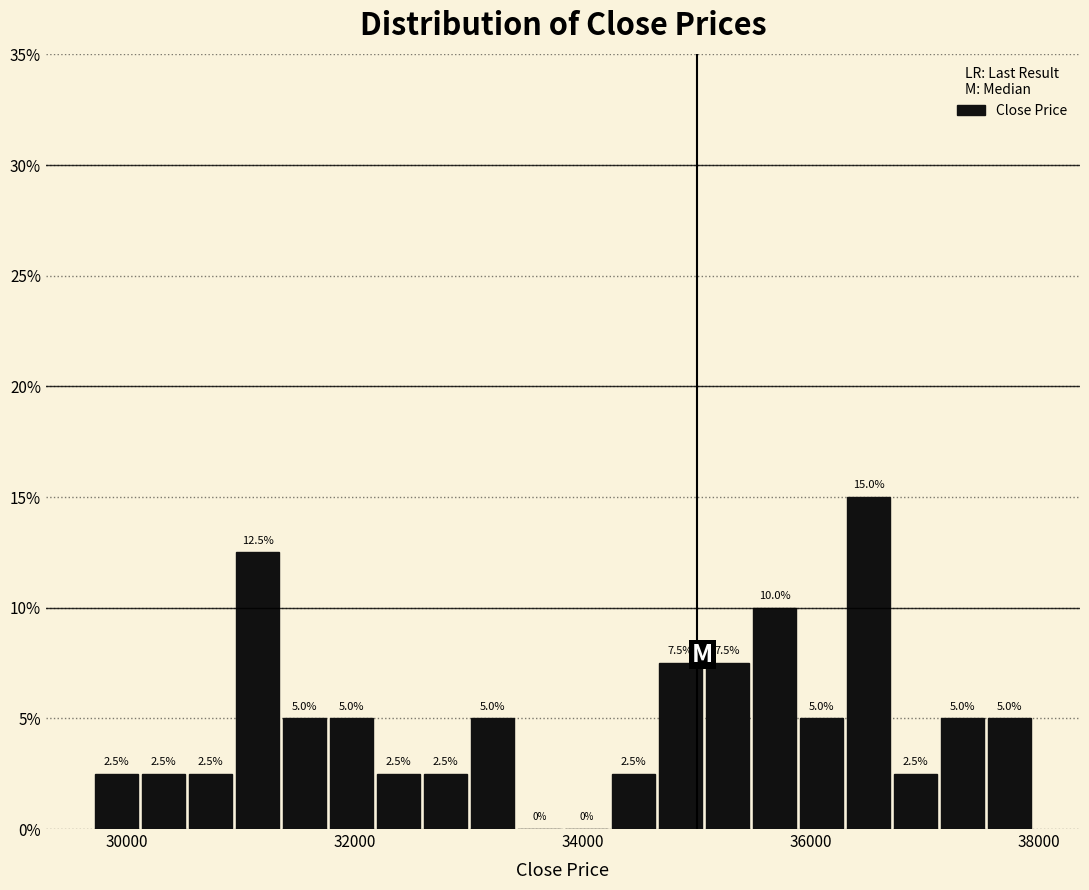

Around what value on the x-axis is the tallest bar? Give the approximate position of its centre, as read against the axis.

36600